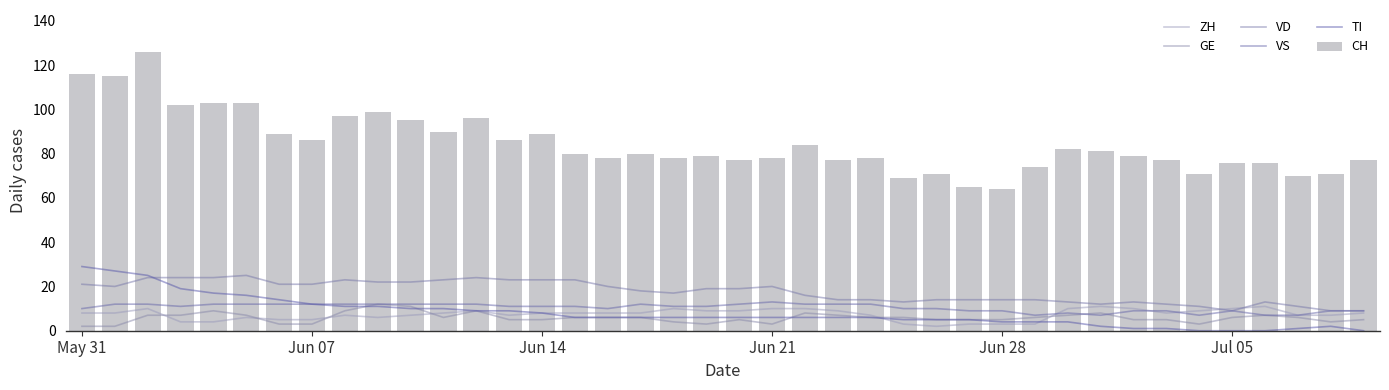

What is the lowest value of the CH series?

64